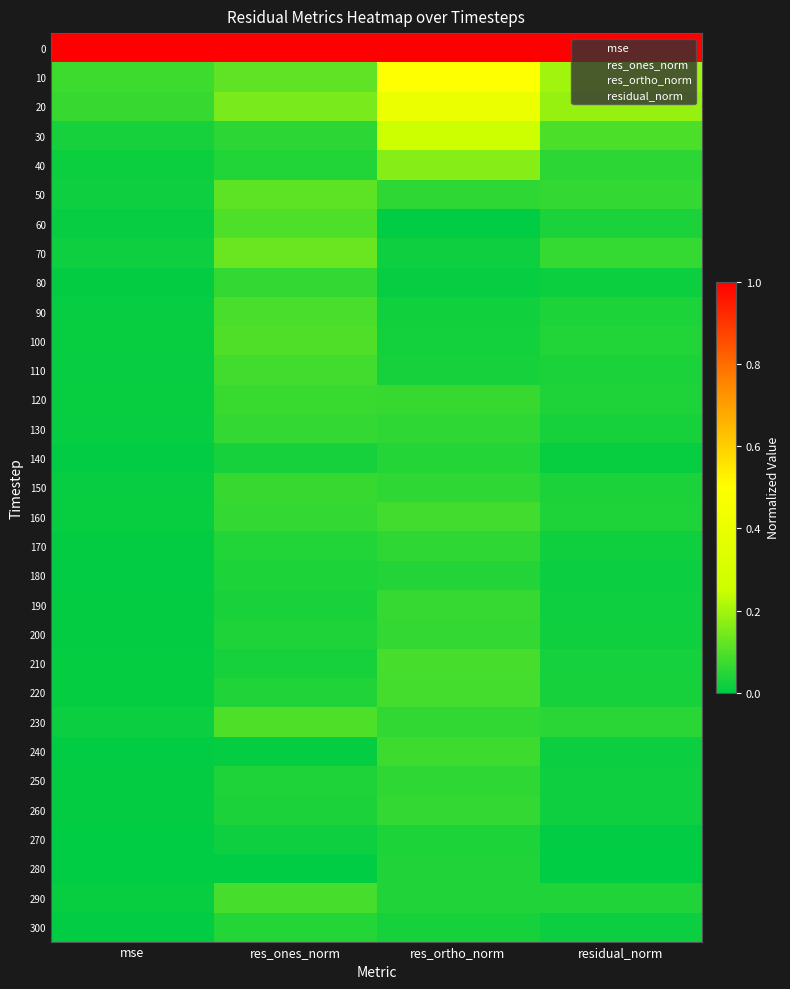

What is the difference between the highest and lowest values at res_ortho_norm?

1.0